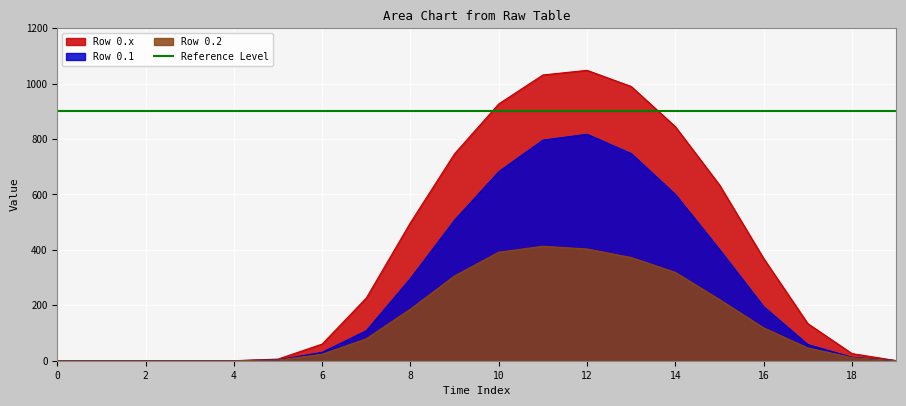

True or false: Row 0.2 and Row 0.x cross at least once.

False